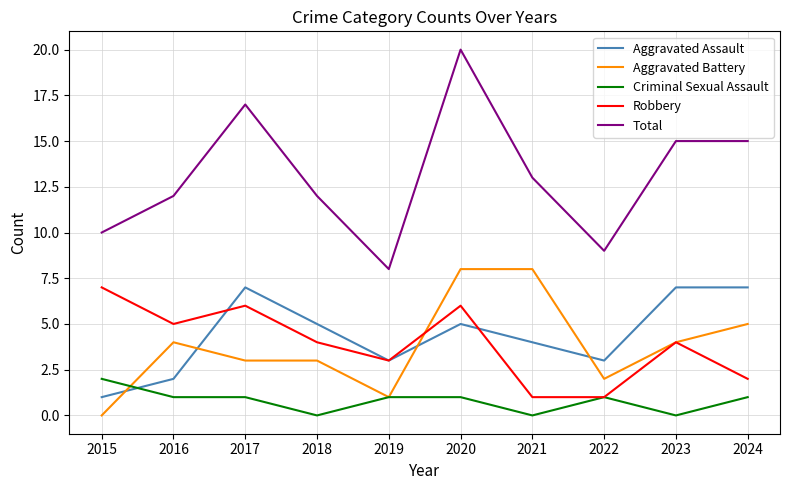

Is this an area chart (filled region under the line)?

No